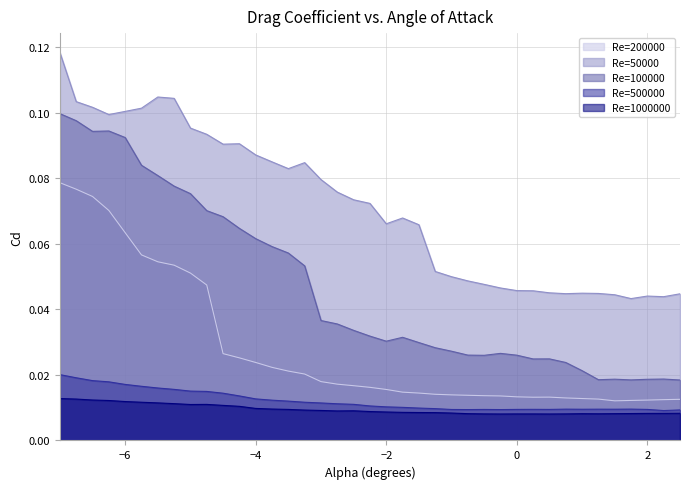

What is the label of the 28th point from the right?

-4.25